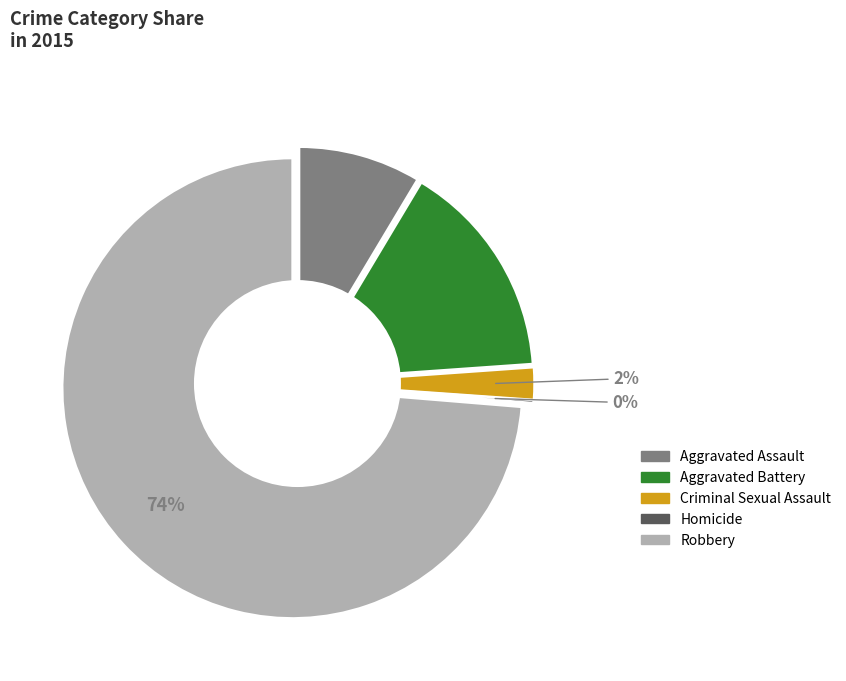

What portion of the pie excludes Homicide?

99.8%